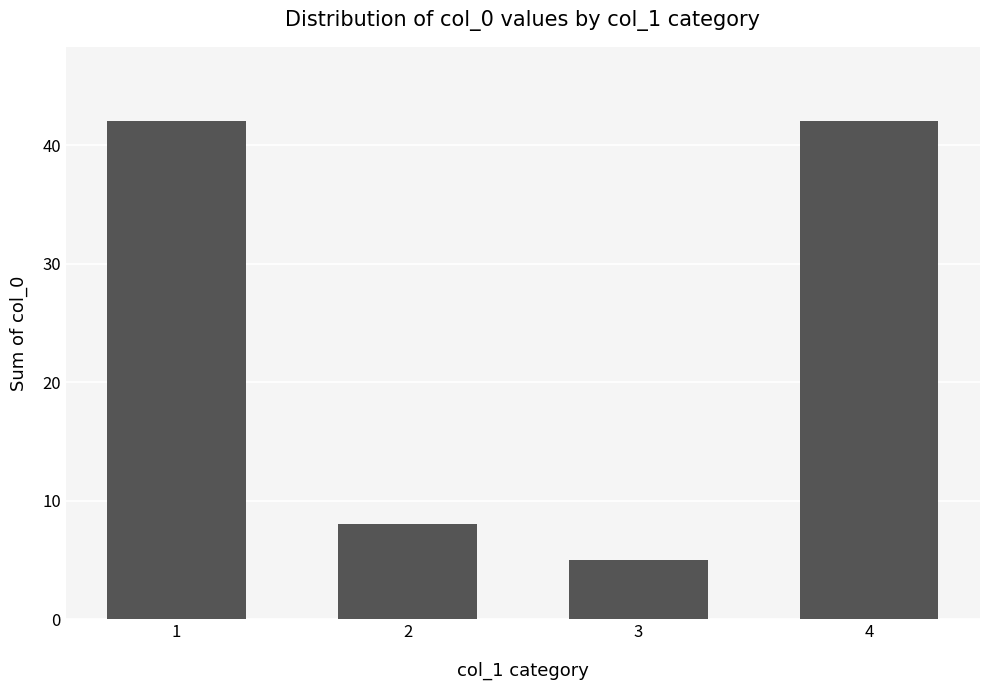

Reading left to right, list all the values displayed in this chart.

1=42	2=8	3=5	4=42